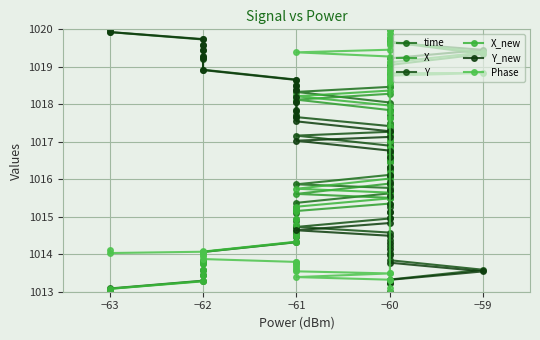

What are all the series names shown in the legend?

time, X, Y, X_new, Y_new, Phase